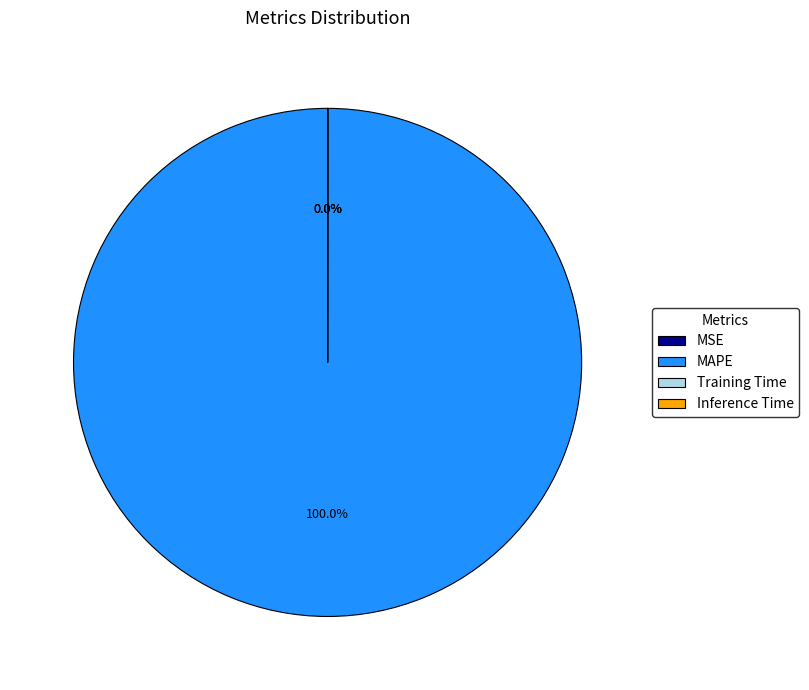

Which category has the biggest portion of the pie?

MAPE